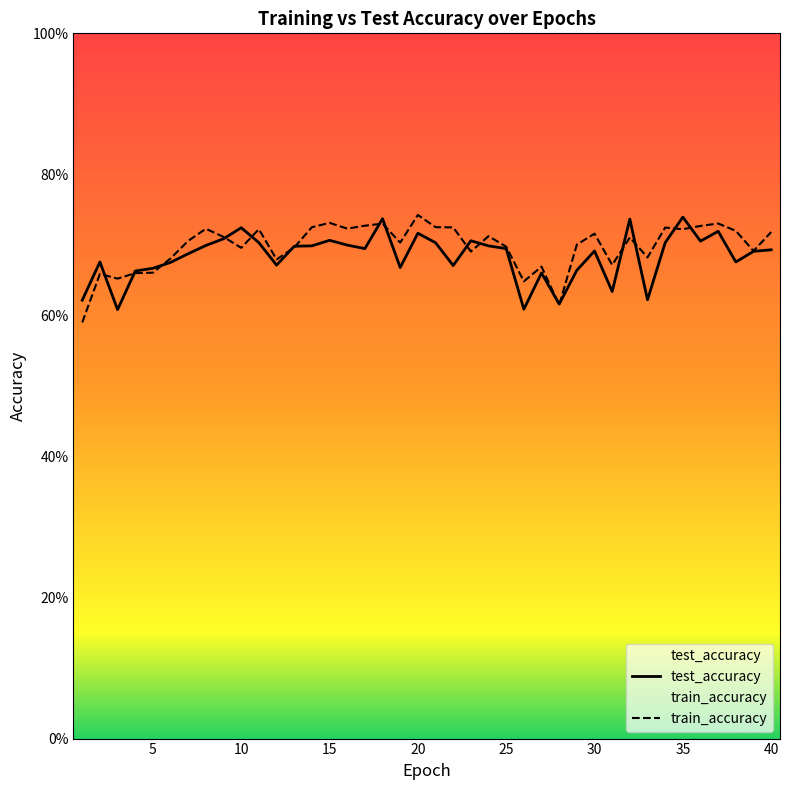

What are all the series names shown in the legend?

test_accuracy, train_accuracy